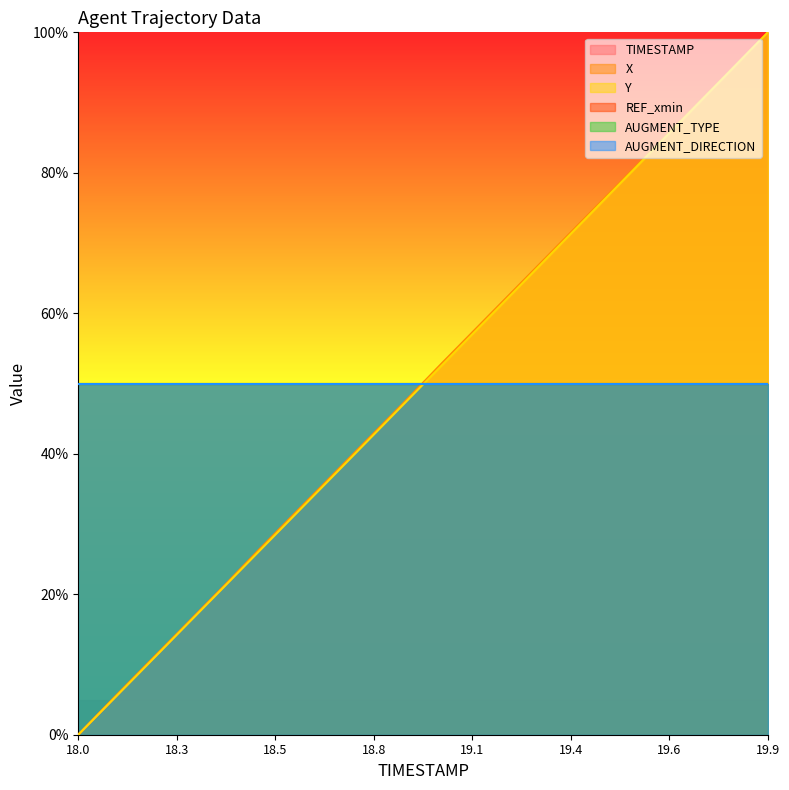

True or false: X and TIMESTAMP cross at least once.

False